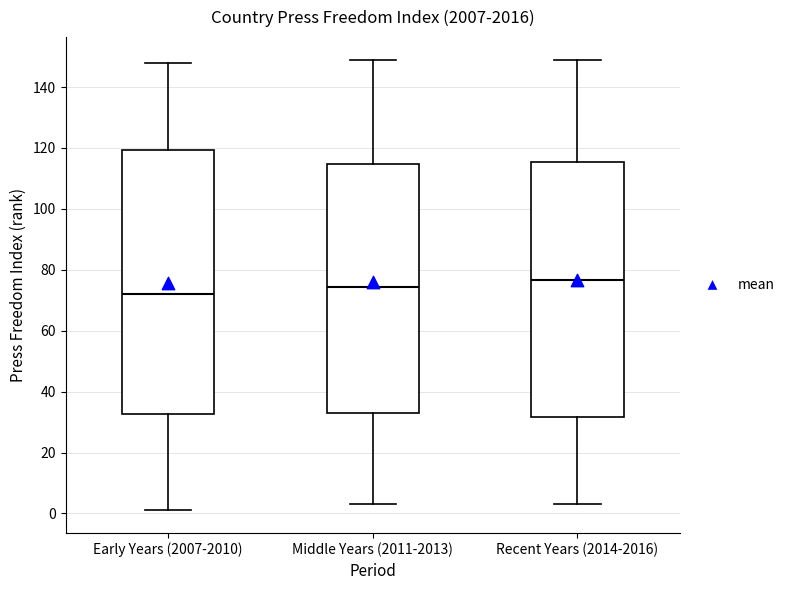

Where does the lower whisker of the box for Early Years (2007-2010) end on the y-axis? The values are not printed on the chart, so give them approximately, as read against the axis.

2